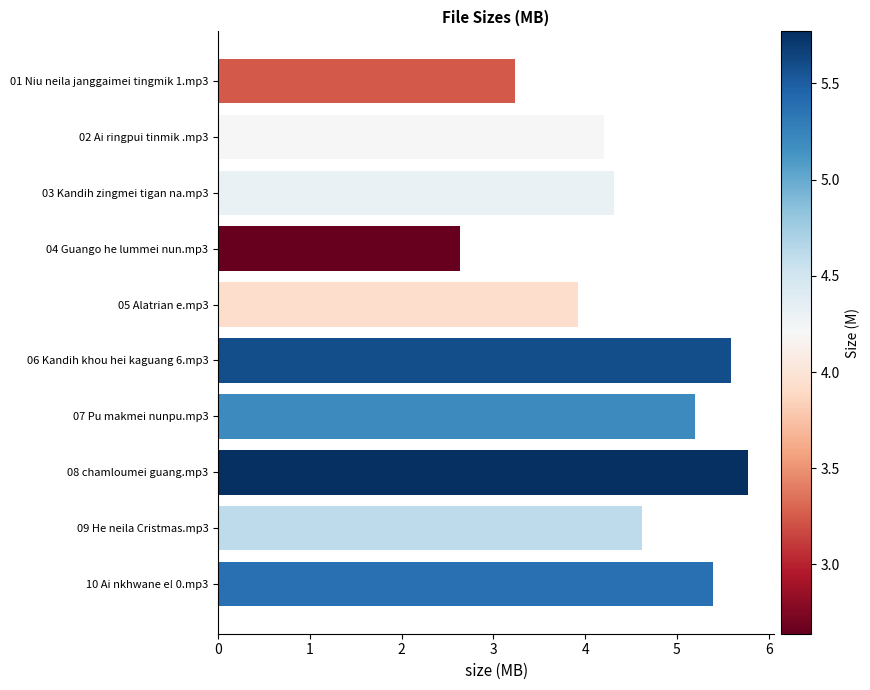

At which category does the chart reach its peak across all series?

08 chamloumei guang.mp3